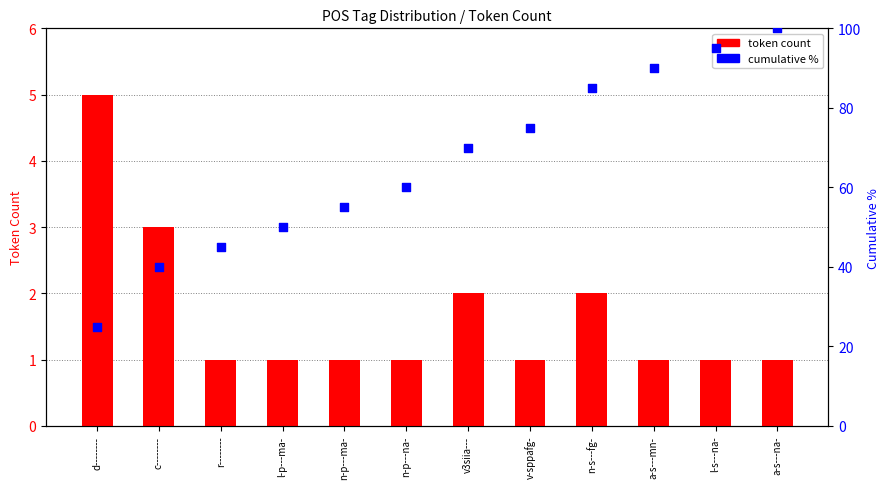

Which series contains the lowest Y value?

token count